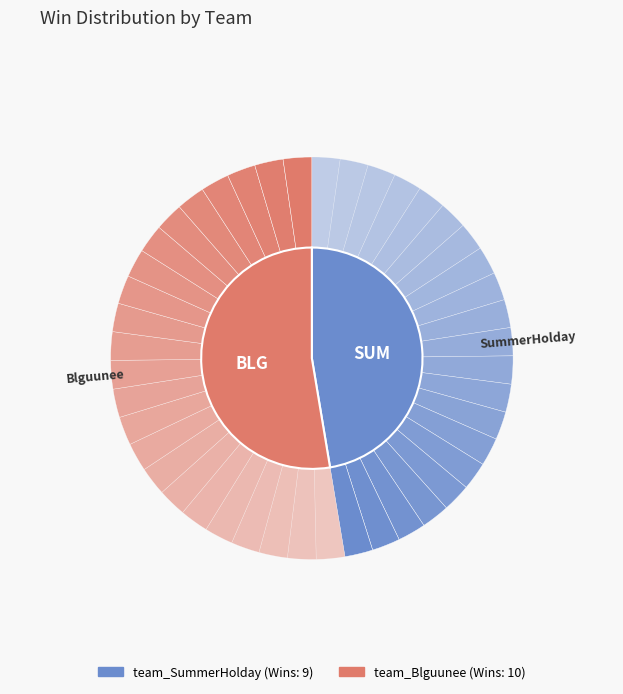

What percentage is the team_Blguunee slice, to the nearest percent?

53%